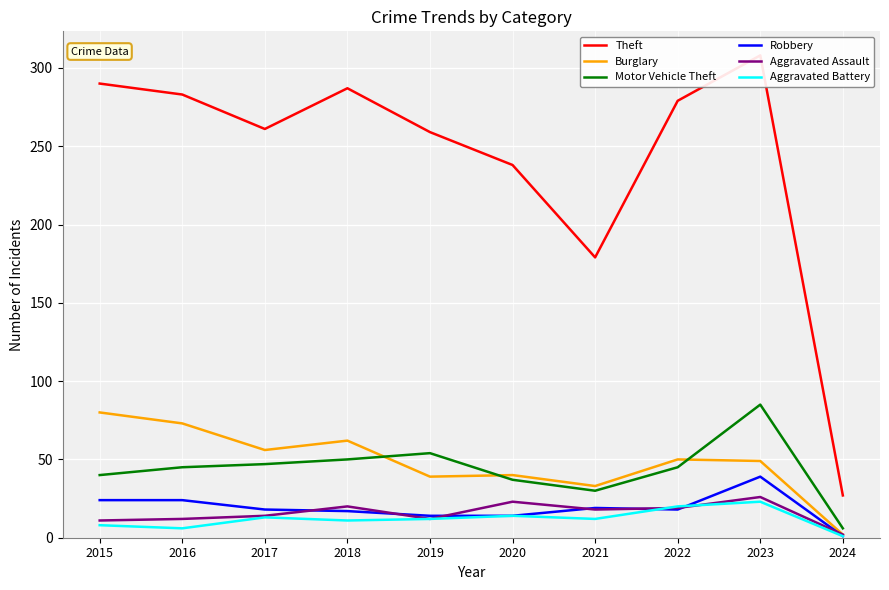

At which label does Burglary reach its minimum?

2024